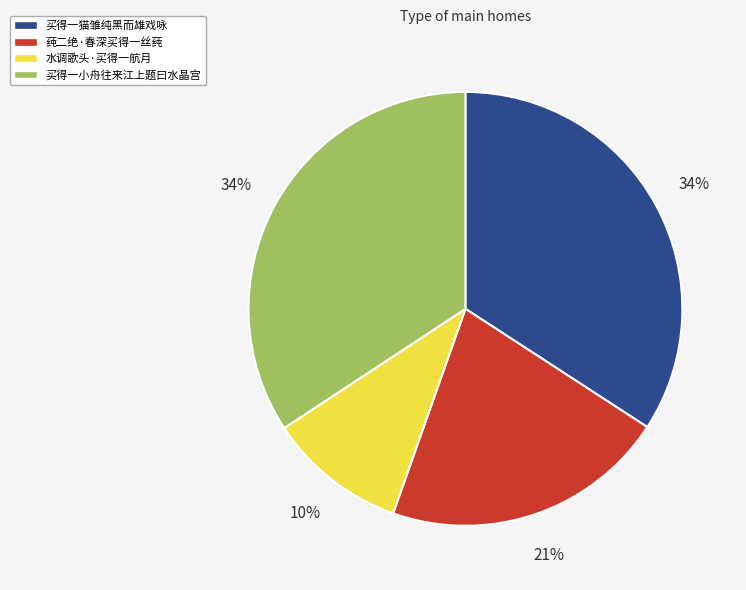

Does 莼二绝·春深买得一丝莼 account for over 50% of the chart?

No